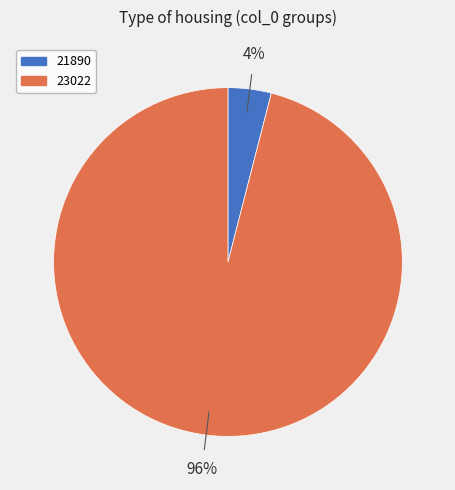

Do 23022 and 21890 together represent more than half of the pie?

Yes